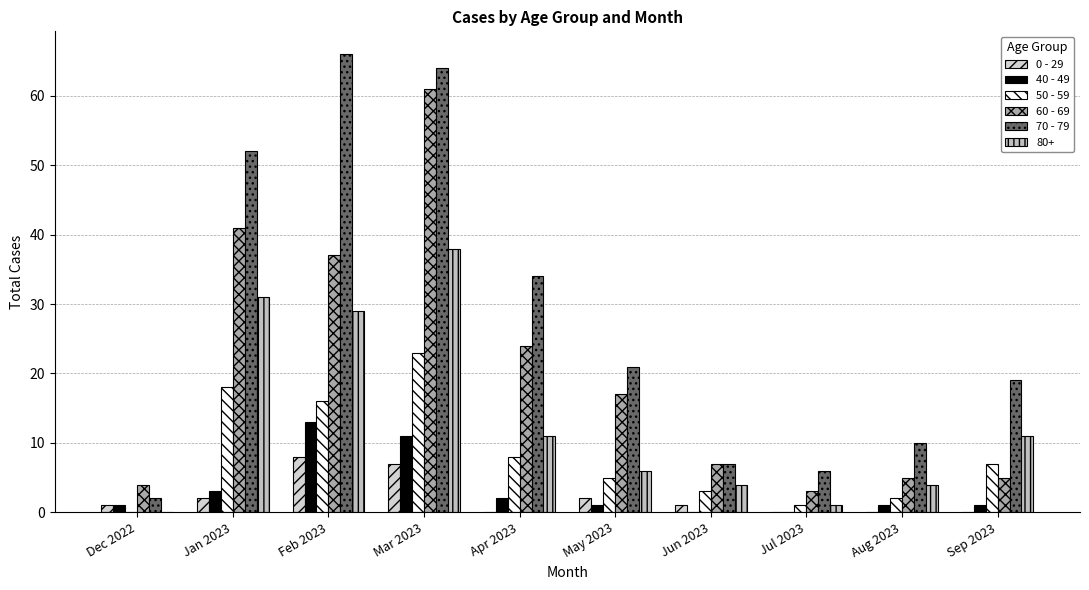

The 60 - 69 series shows 17 at May 2023. True or false?

True